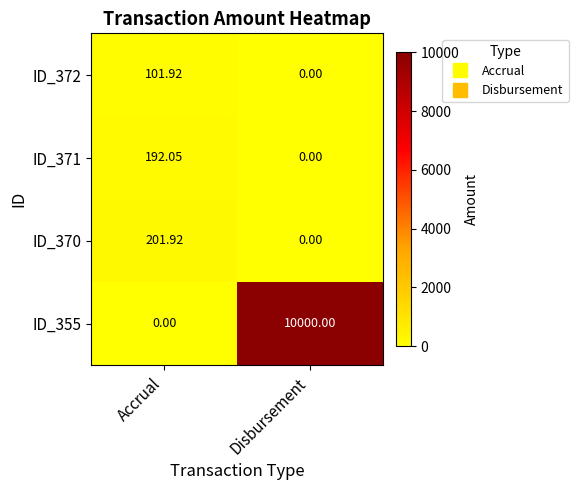

At which category is the sum across all series the highest?

Disbursement